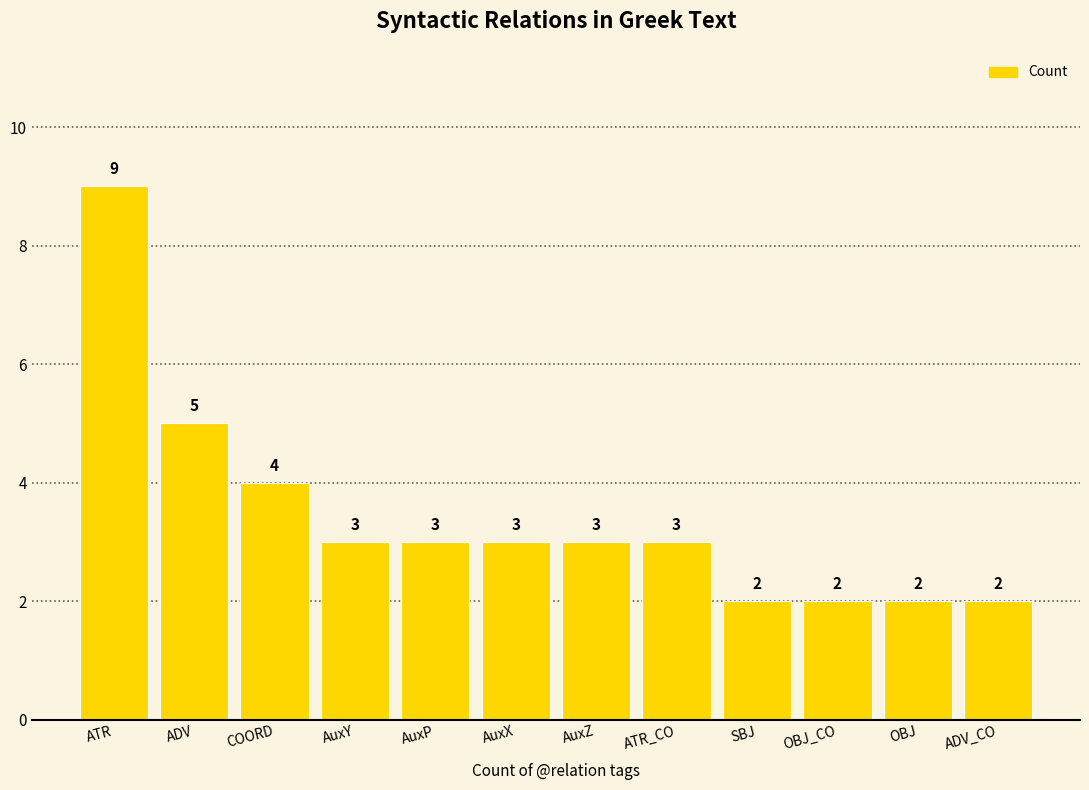

What value does the data have at OBJ_CO?

2